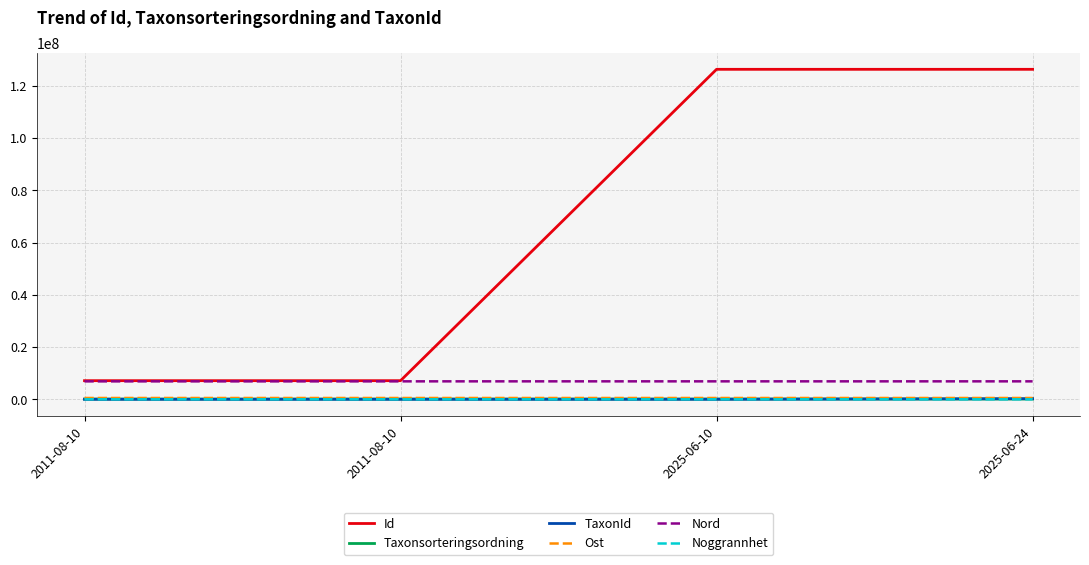

True or false: Noggrannhet and Taxonsorteringsordning cross at least once.

False